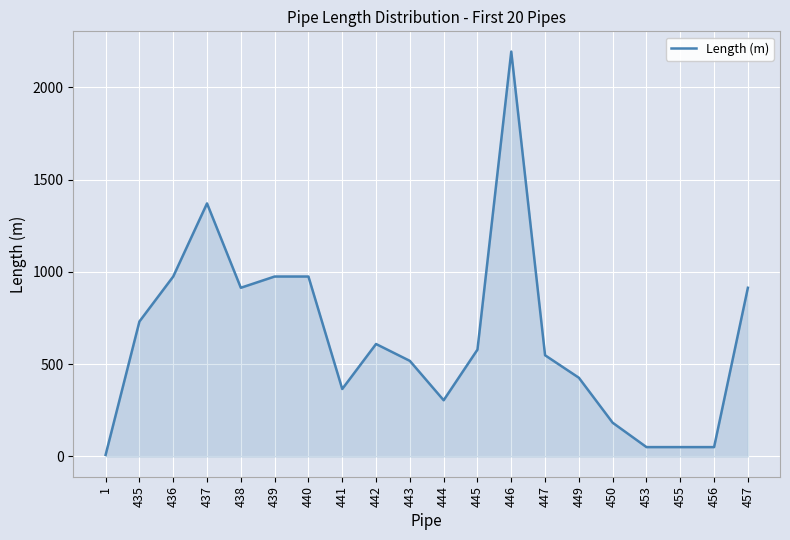

Reading left to right, what are all the values shown in this chart?

8.5	731.5	975.4	1371.6	914.4	975.4	975.4	365.8	609.6	518.2	304.8	579.1	2194.6	548.6	426.7	182.9	50.8	50.8	50.8	914.4